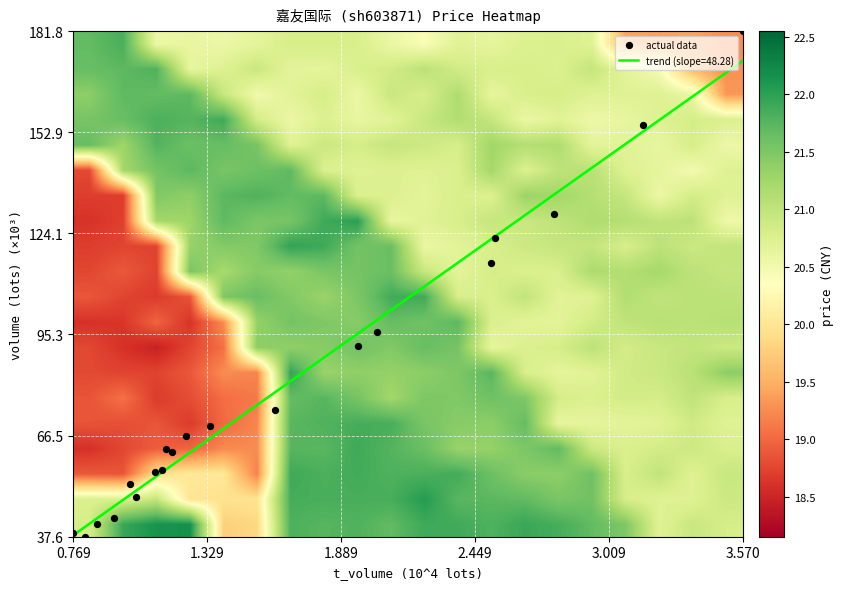

How many data points does each series have?

20